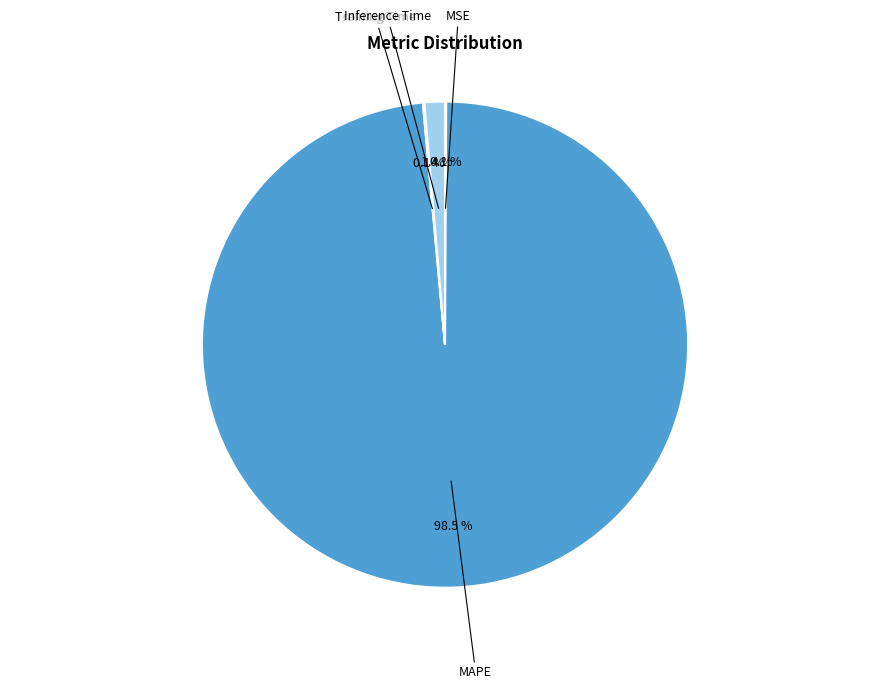

Do Inference Time and MAPE together represent more than half of the pie?

Yes